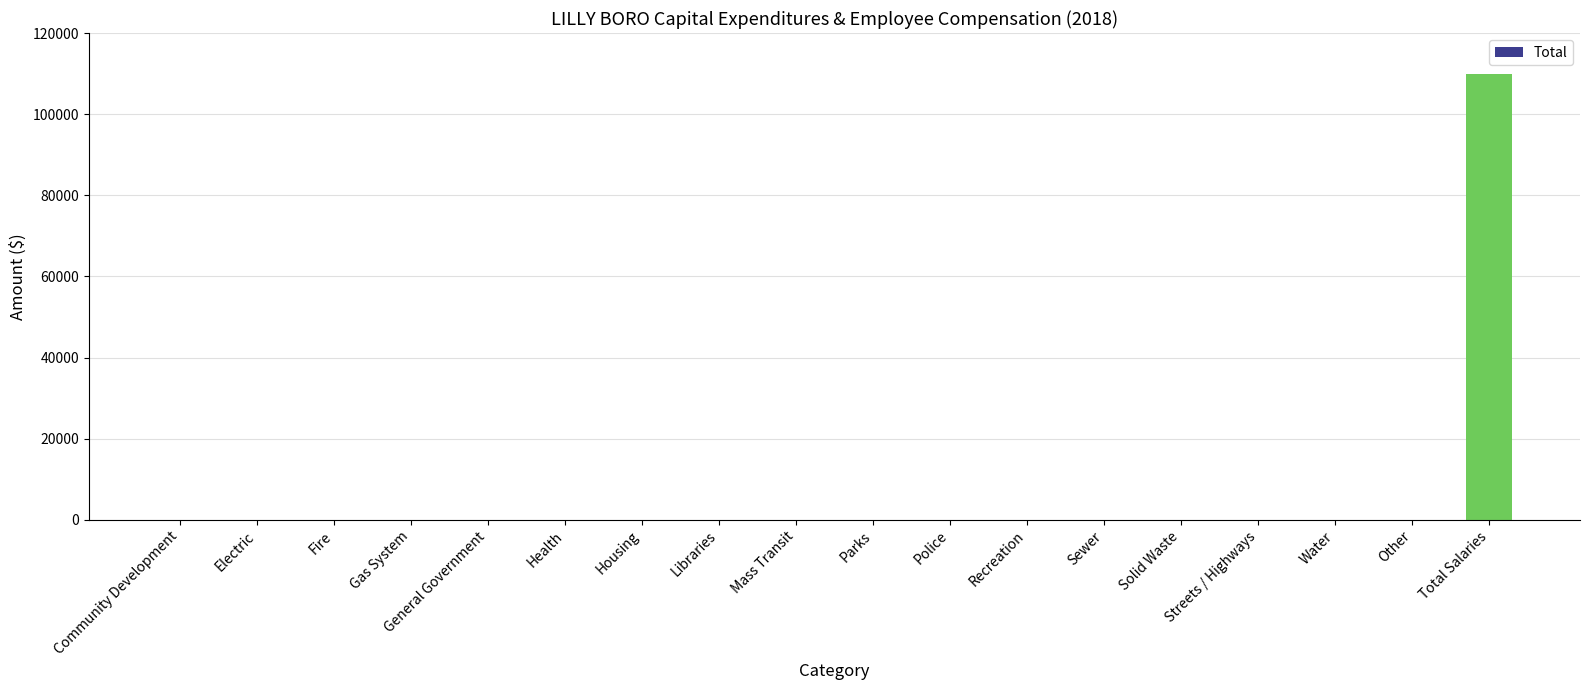

Reading left to right, what are all the values shown in this chart?

0	0	0	0	0	0	0	0	0	0	0	0	0	0	0	0	0	109866